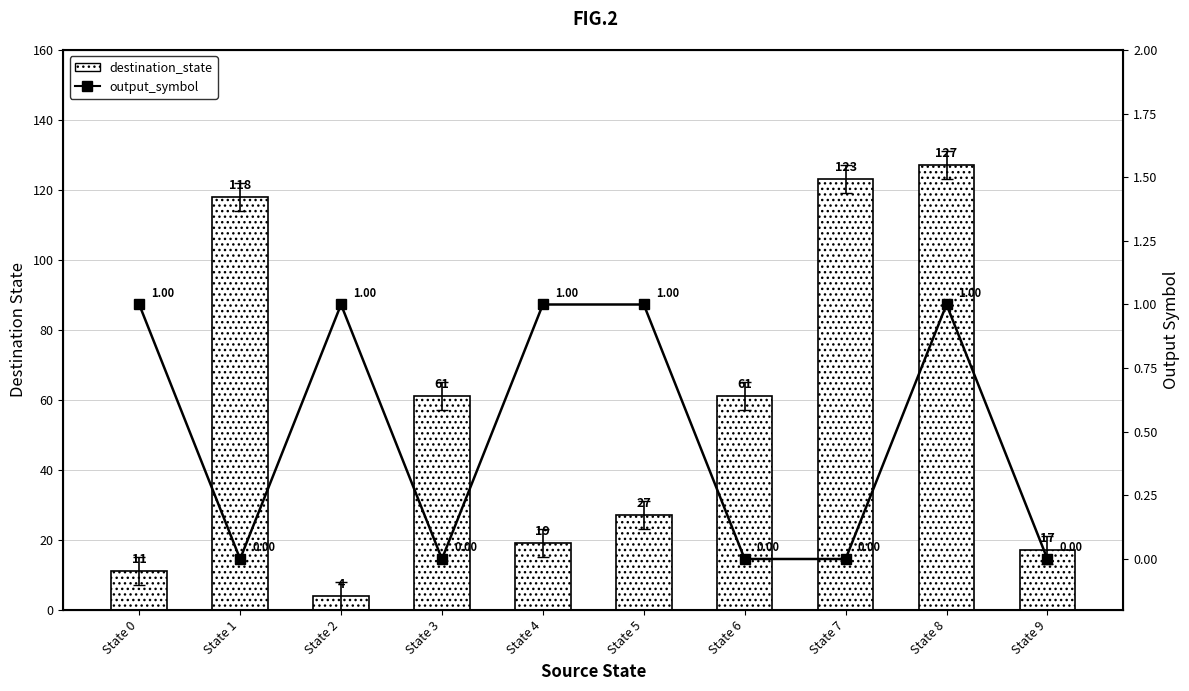

Count the output_symbol values in the range 0 to 1.

10